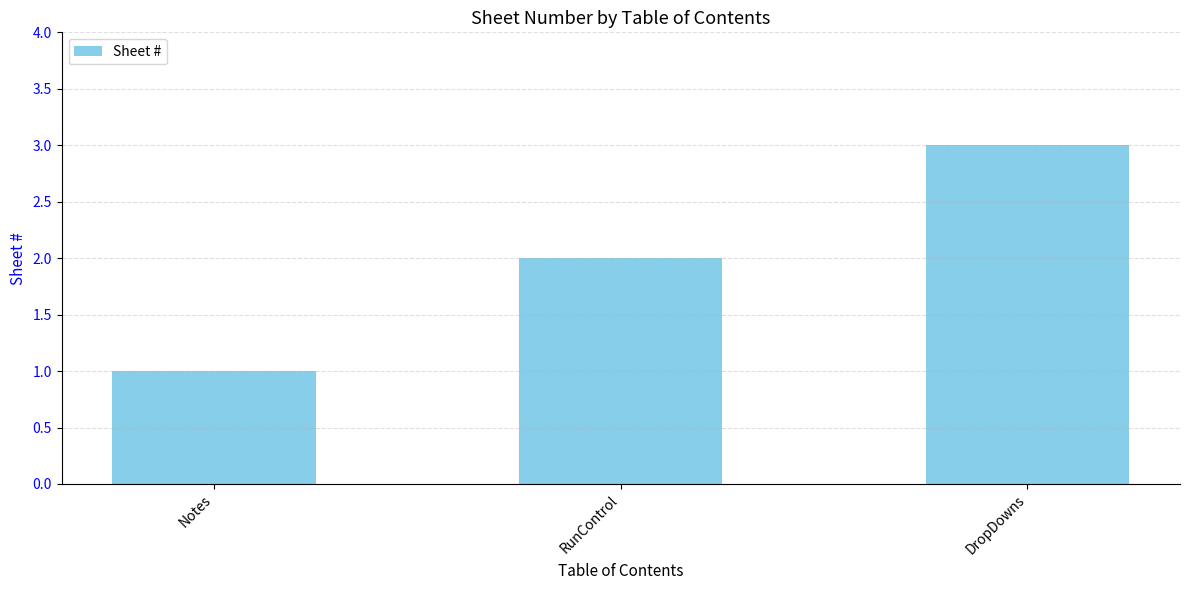

Rank the categories by value from lowest to highest.

Notes, RunControl, DropDowns